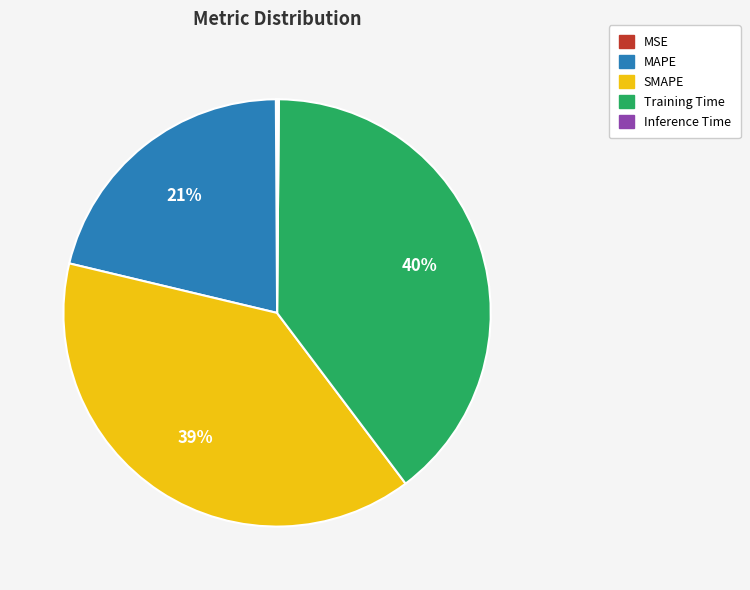

To the nearest percent, what is the combined percentage of MAPE and Training Time?

61%